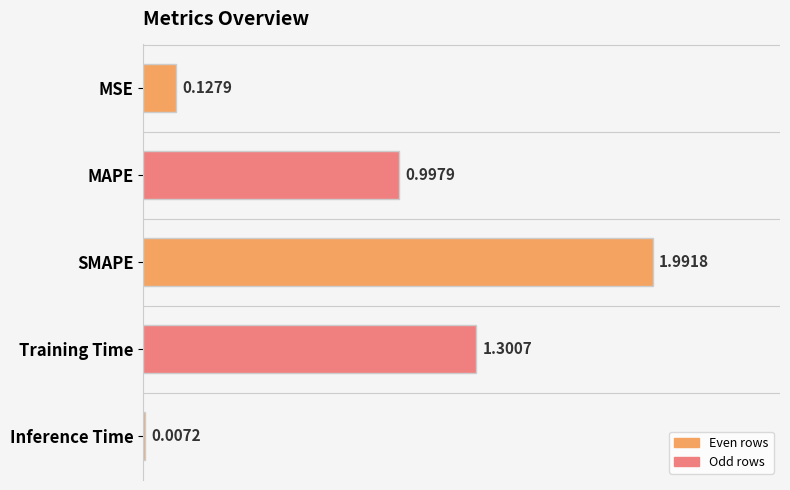

Approximately how many times larger is the value at SMAPE compared to Training Time?

1.5